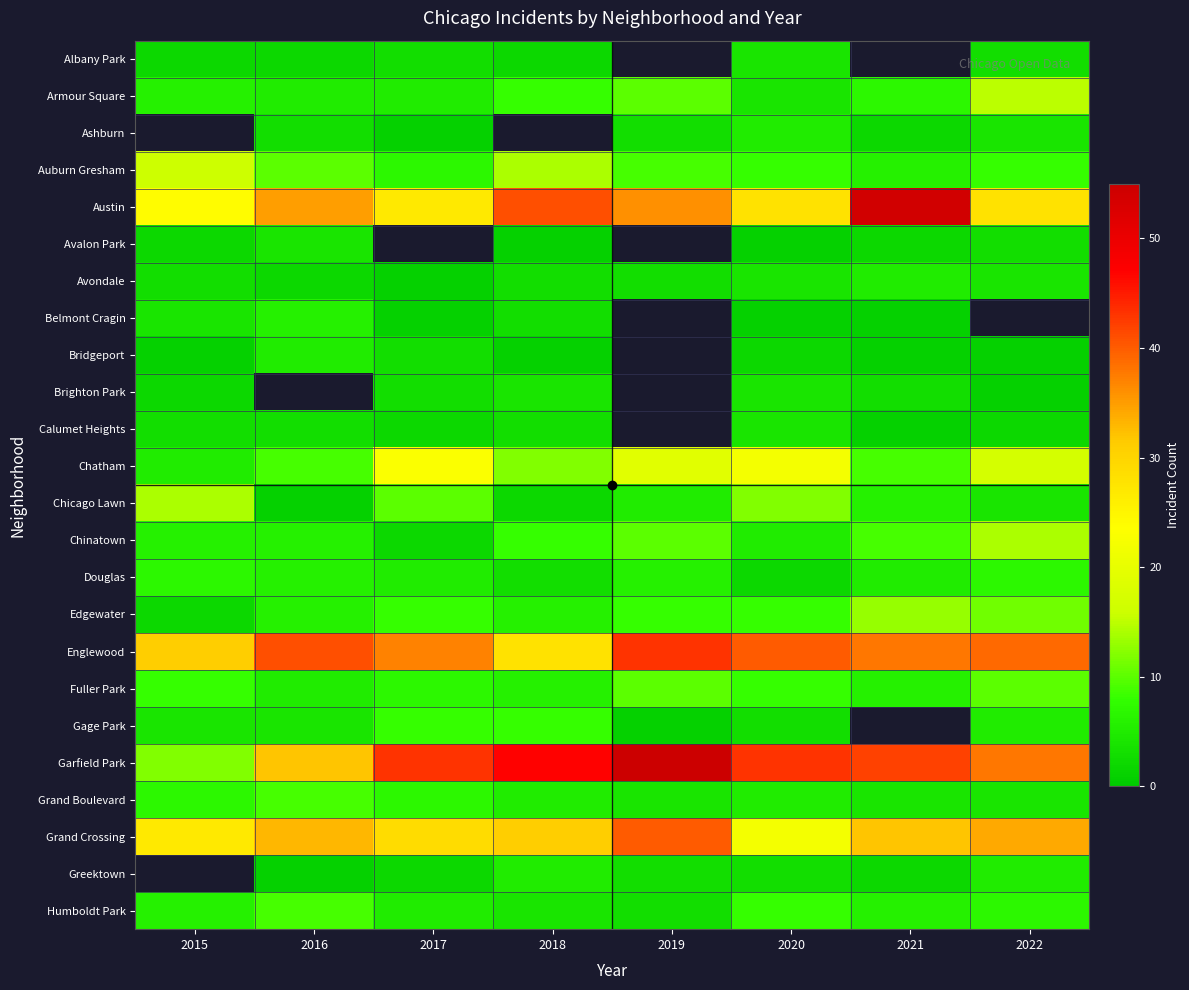

Rank the series by their maximum value, from lowest to highest.

Albany Park, Armour Square, Ashburn, Avalon Park, Brighton Park, Calumet Heights, Avondale, Bridgeport, Belmont Cragin, Douglas, Gage Park, Grand Boulevard, Humboldt Park, Fuller Park, Edgewater, Chicago Lawn, Chinatown, Auburn Gresham, Chatham, Grand Crossing, Englewood, Austin, Garfield Park, Greektown